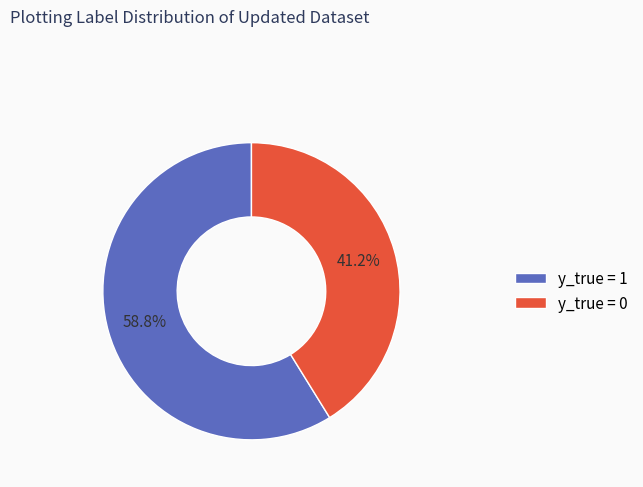

What is the total percentage of y_true = 0 and y_true = 1?

100.0%